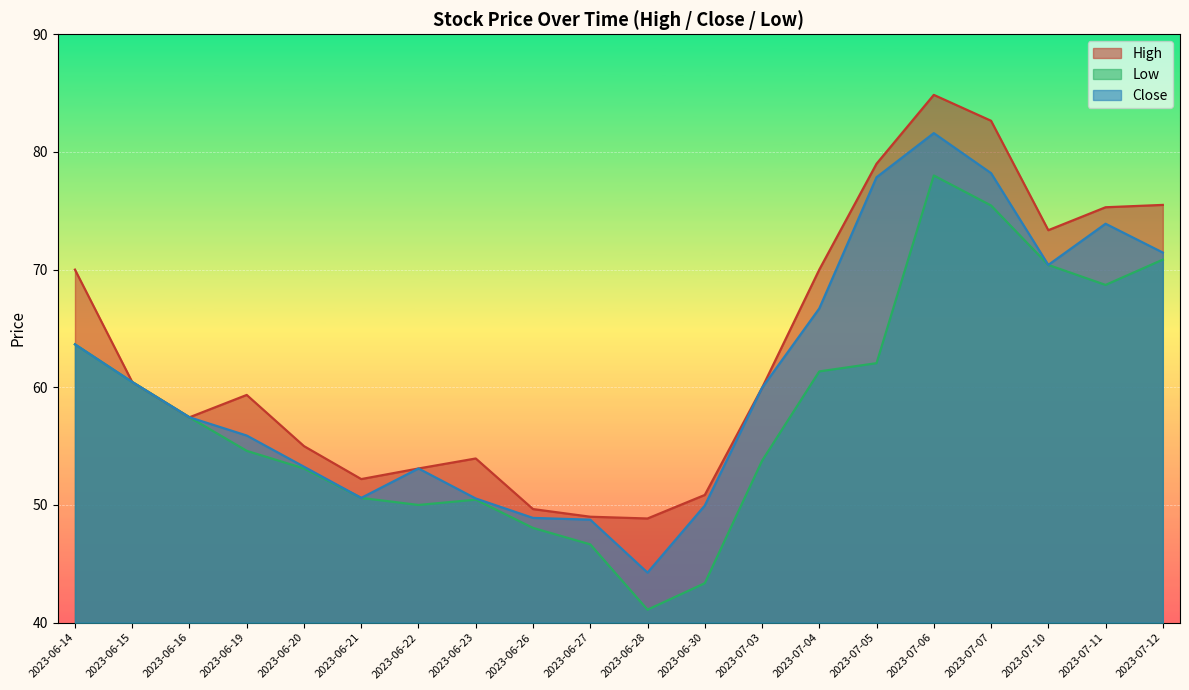

At which category is the sum across all series the highest?

2023-07-06